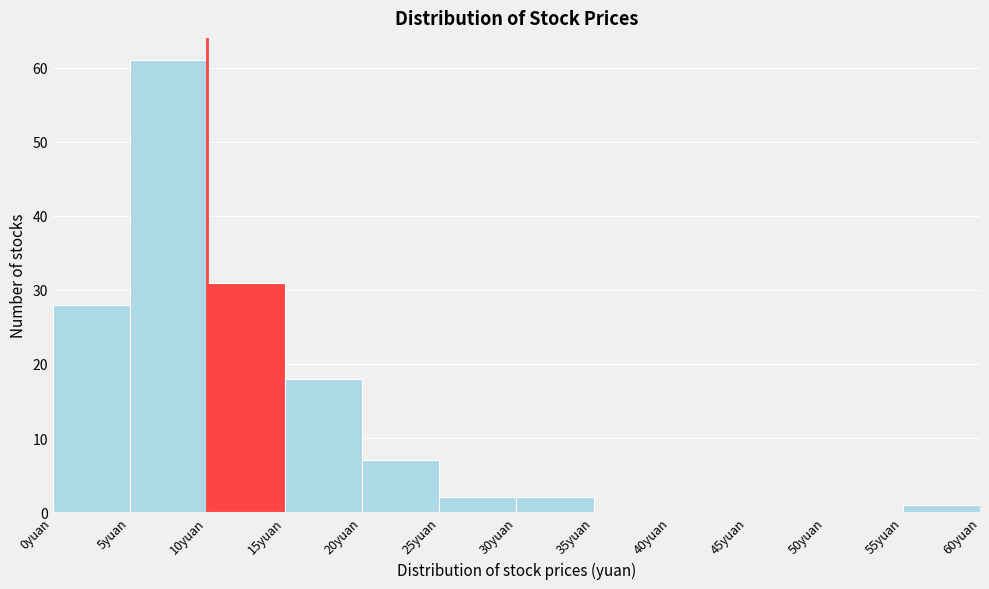

How tall is the bar that spans 15 to 20 on the x-axis? The values are not printed on the chart, so give them approximately, as read against the axis.

18